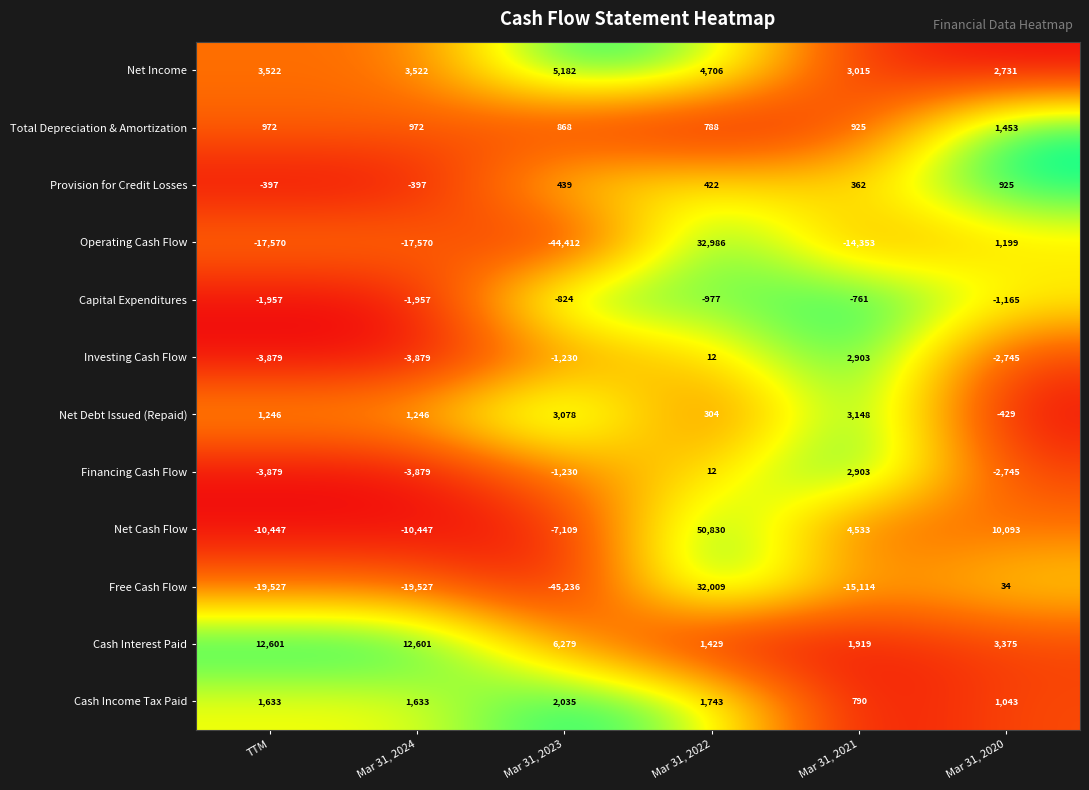

How many positive values does the Free Cash Flow series have?

2